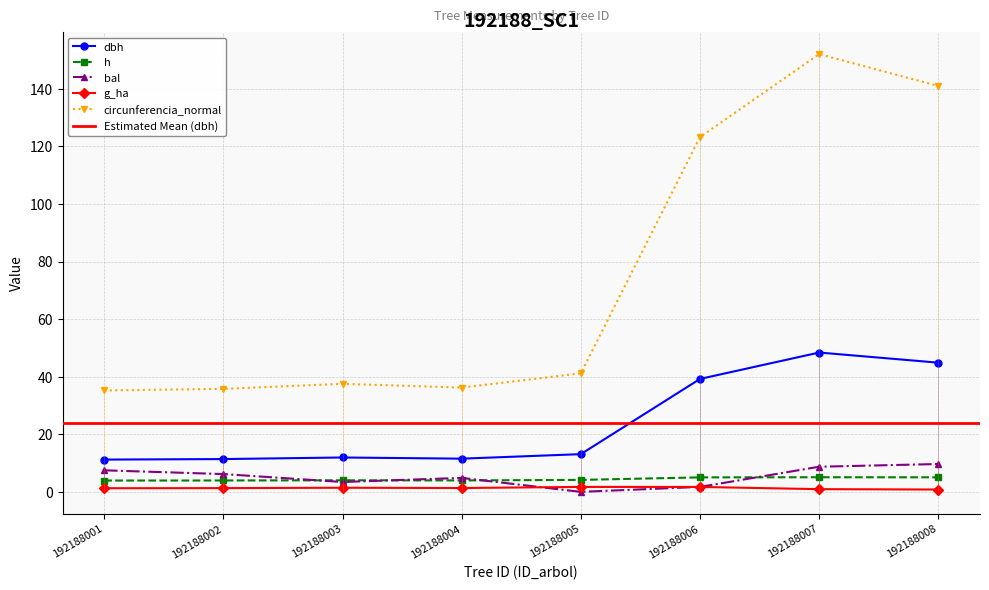

What is the value of the dbh point at the 5th from the left?

13.1